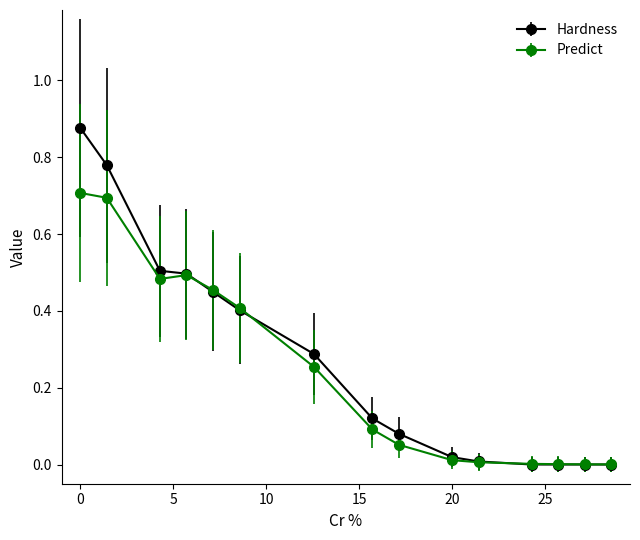

Rank the series by their maximum value, from highest to lowest.

Hardness, Predict